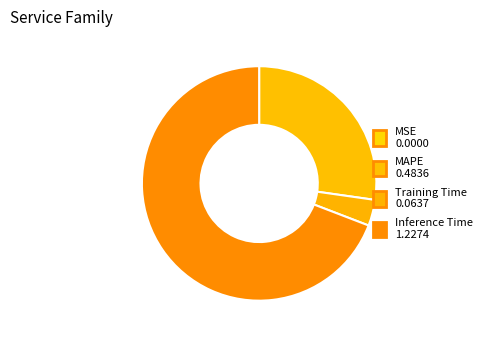

To the nearest percent, what portion does MAPE represent?

27%